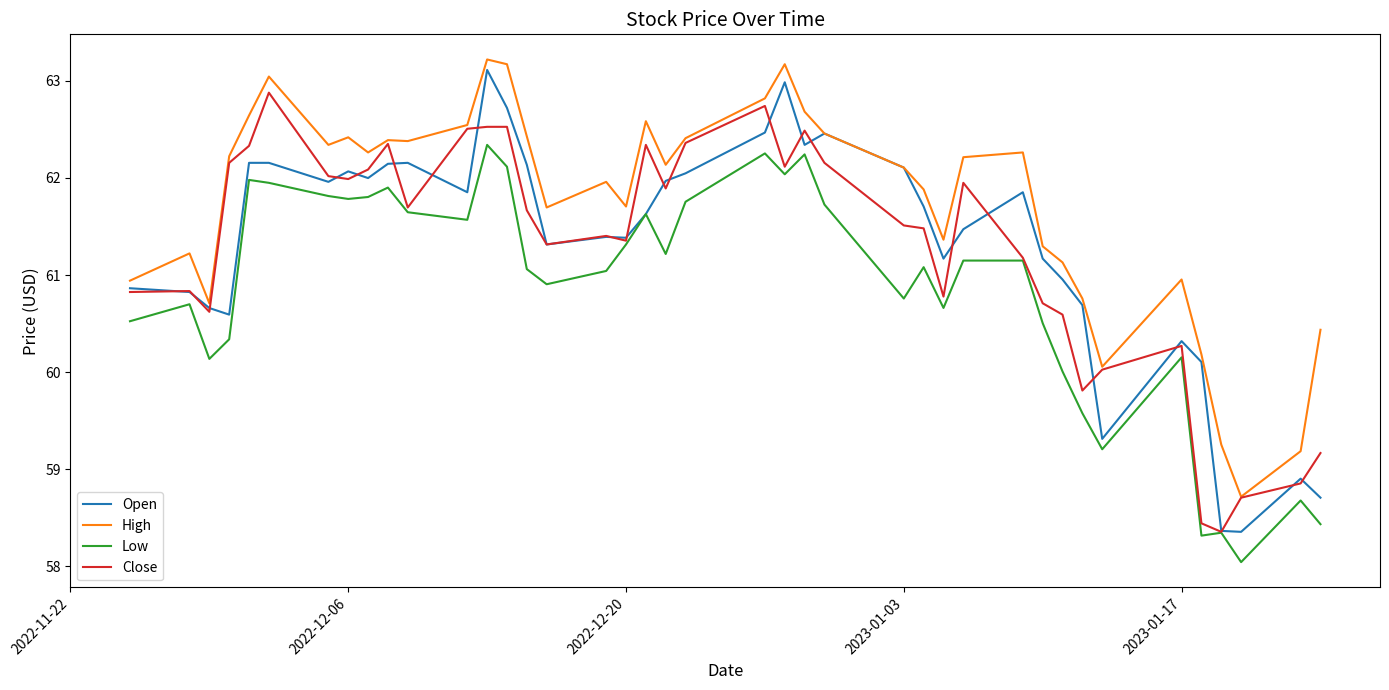

What is the maximum value shown in the chart?

63.2